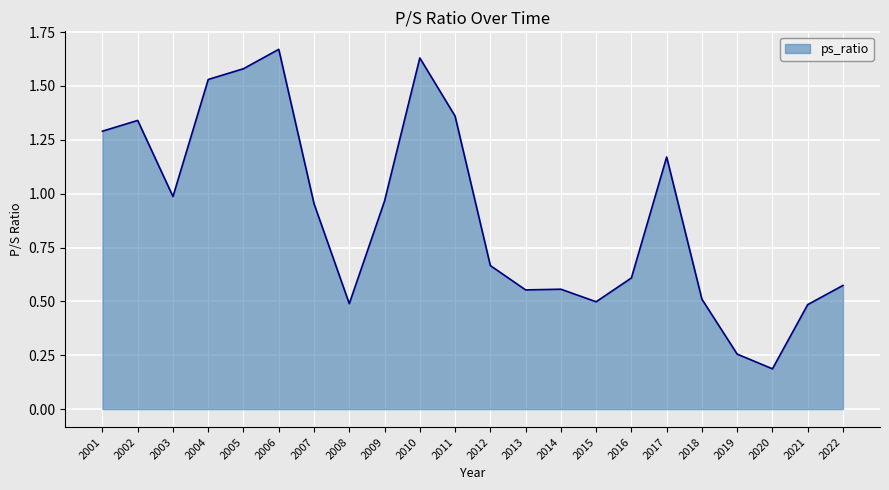

How many lines are shown in the chart?

1